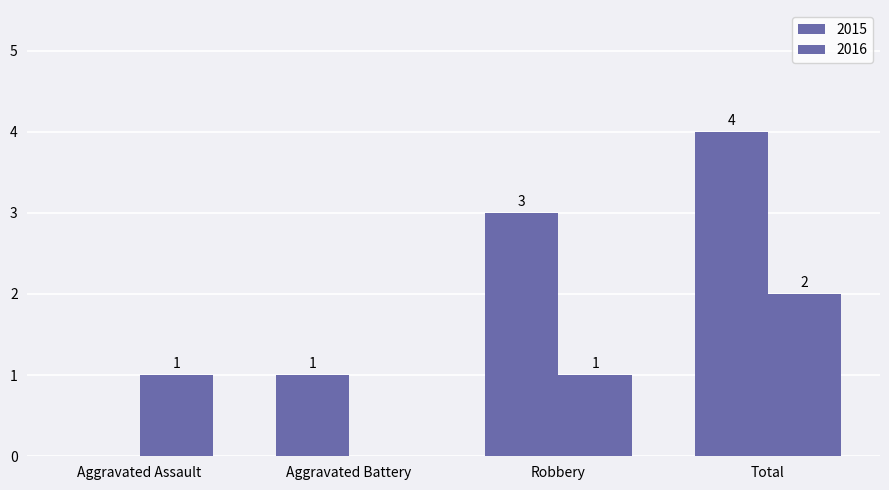

What position from the right is Aggravated Assault?

4